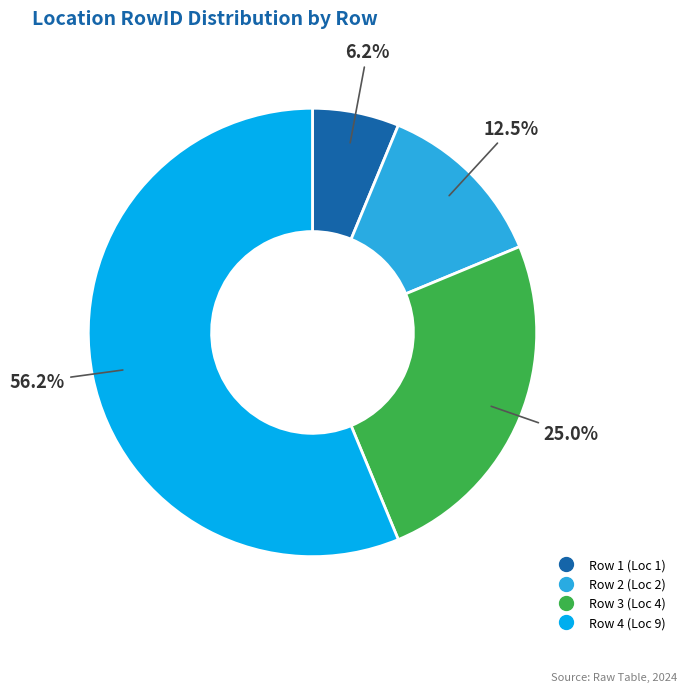

Is there a majority slice in this chart?

Yes